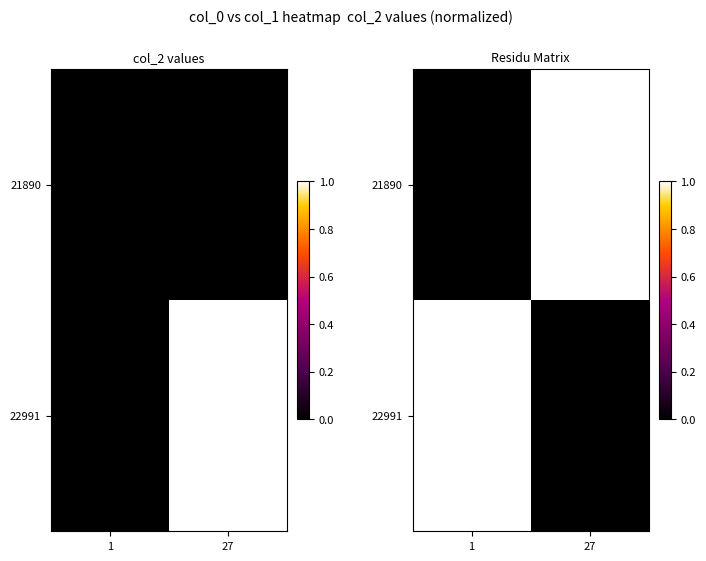

Rank the series by their maximum value, from highest to lowest.

21890, 22991